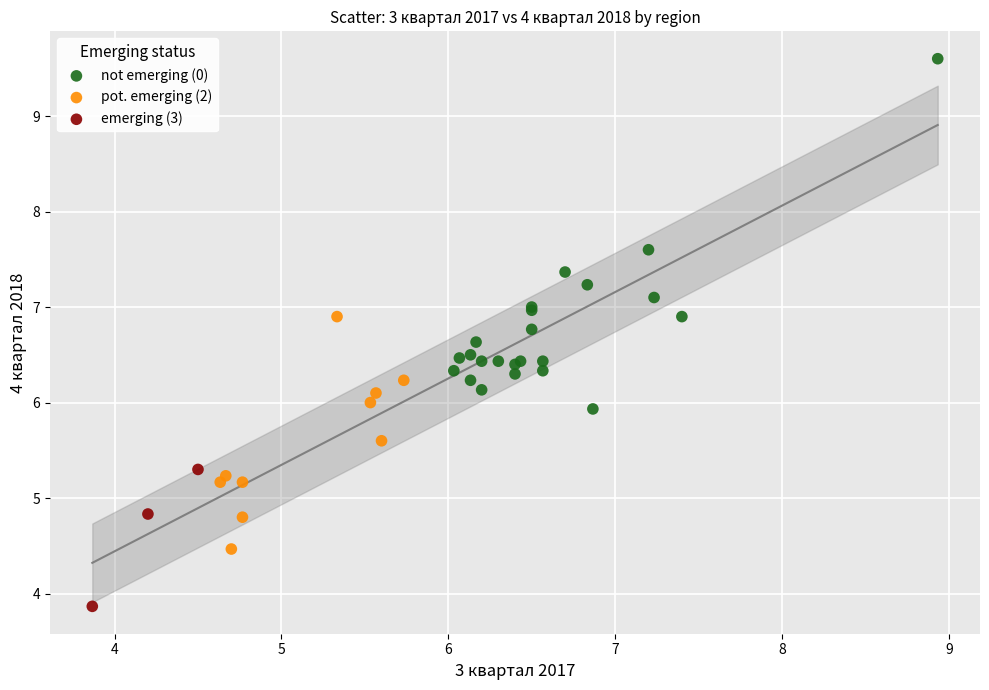

Which series contains the highest Y value?

not emerging (0)